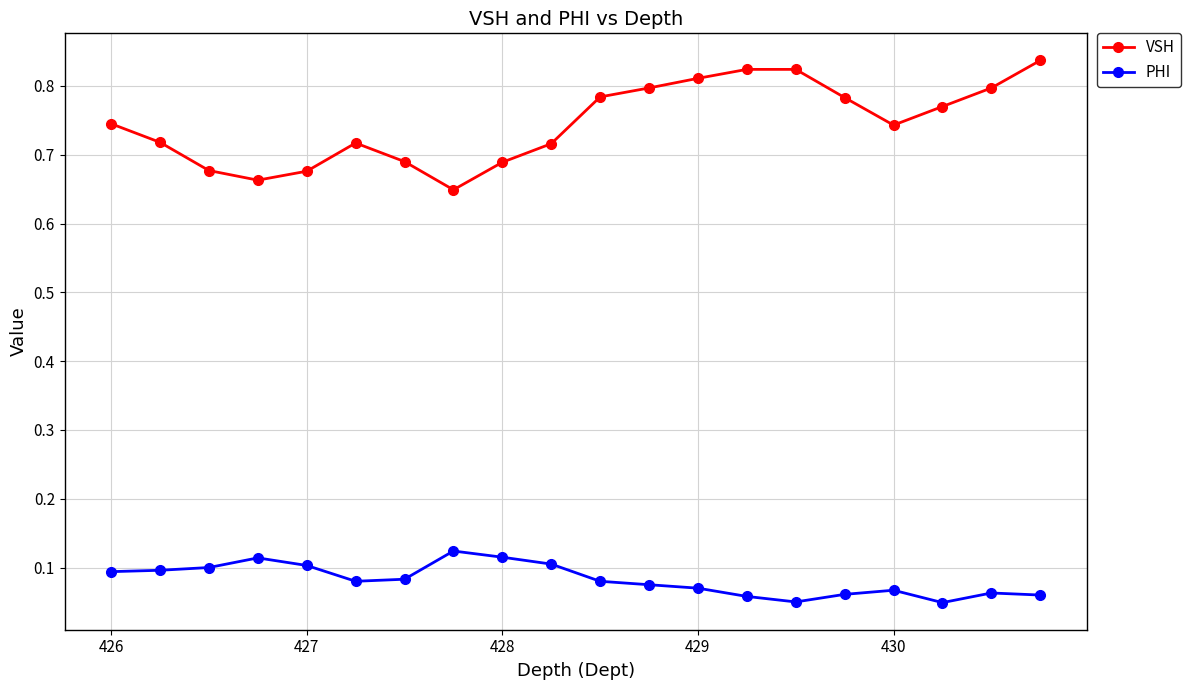

What is the sum of all PHI values?

1.6